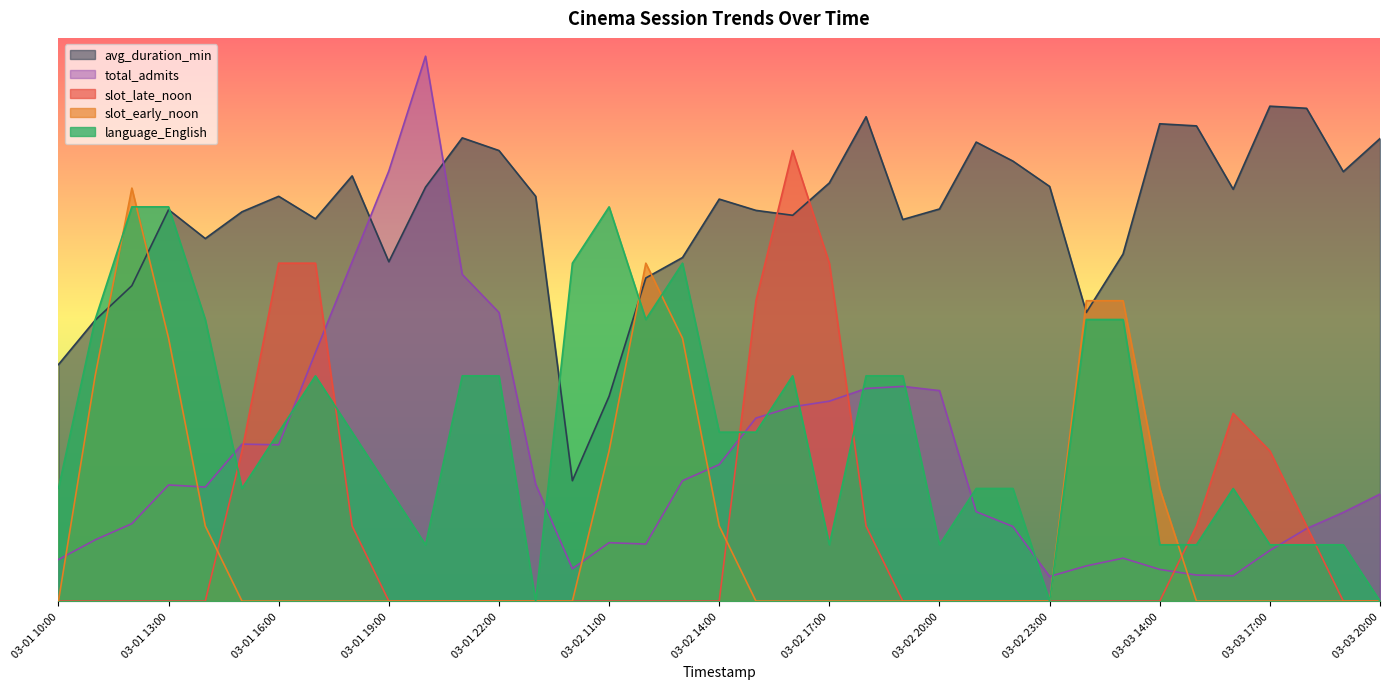

Which series has the largest range (max minus min)?

total_admits